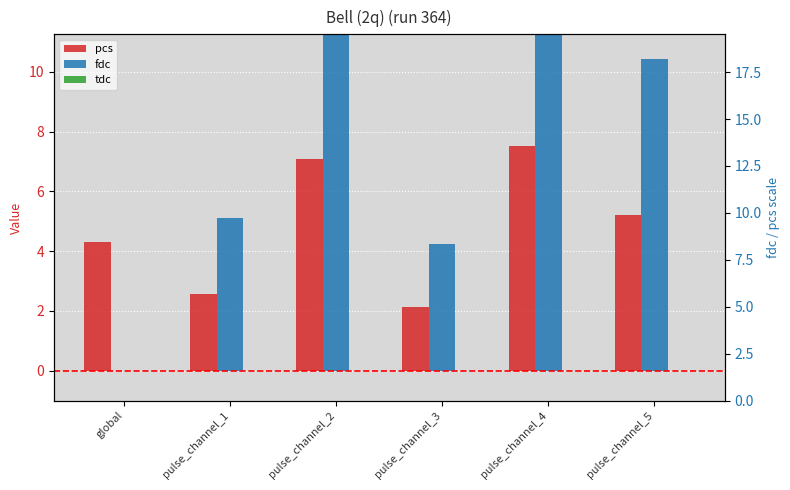

How many data points does each series have?

6